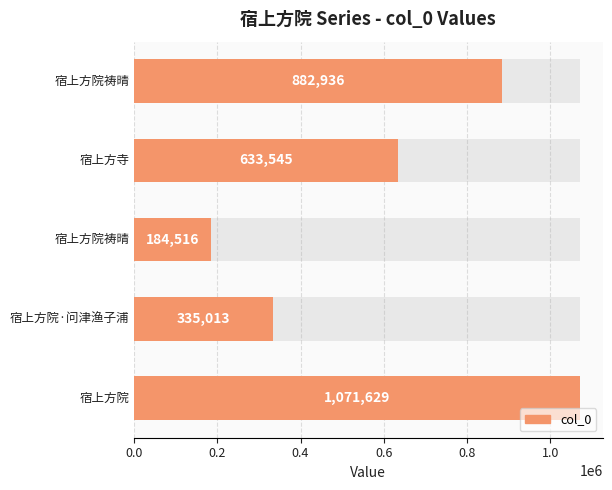

What is the value of the 3rd bar from the left?

184516